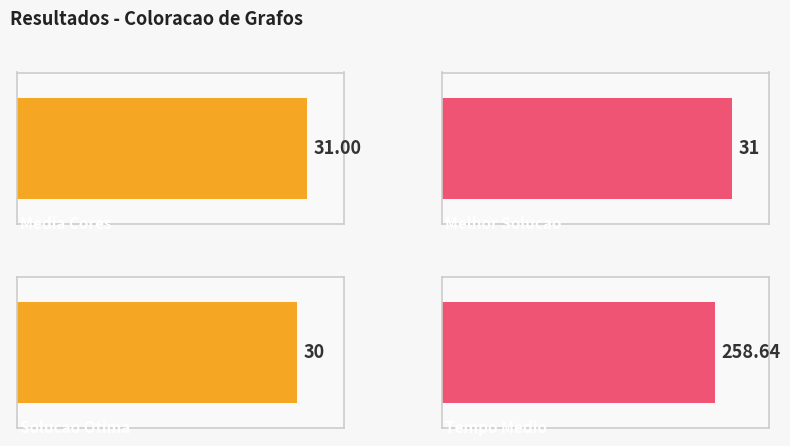

What is the difference between the highest and lowest values at 3?

227.6